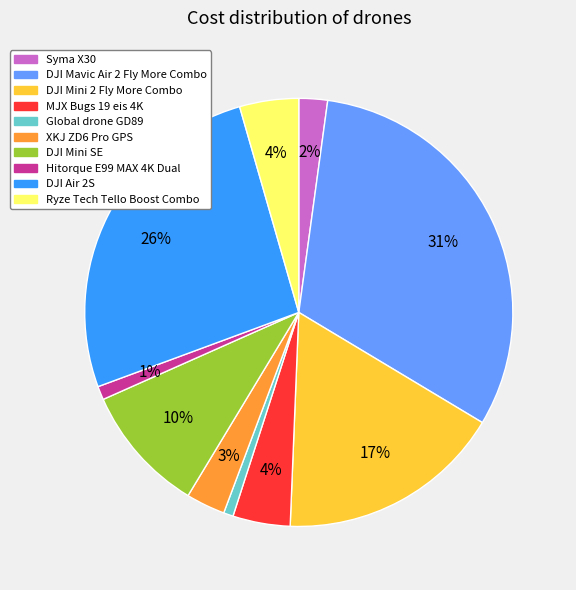

Which has a higher value, Global drone GD89 or Ryze Tech Tello Boost Combo?

Ryze Tech Tello Boost Combo